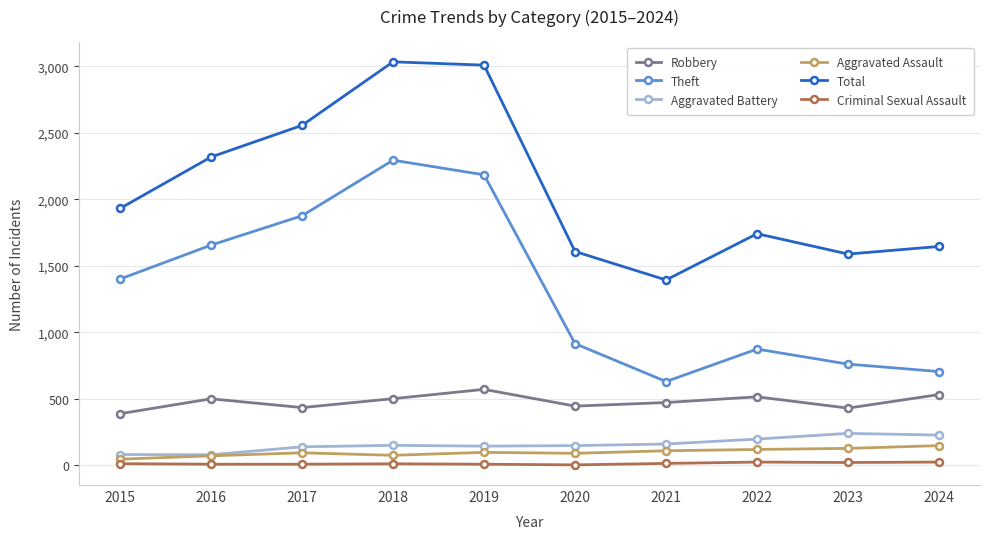

True or false: Criminal Sexual Assault and Total intersect in this chart.

False